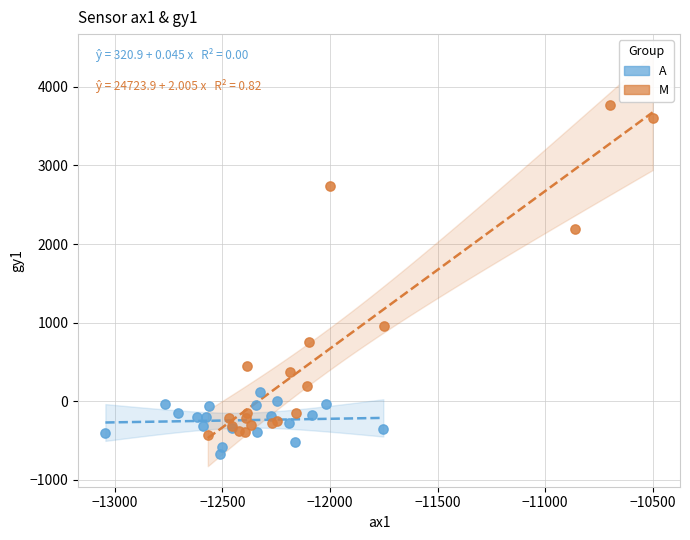

Which series reaches the minimum Y coordinate?

A